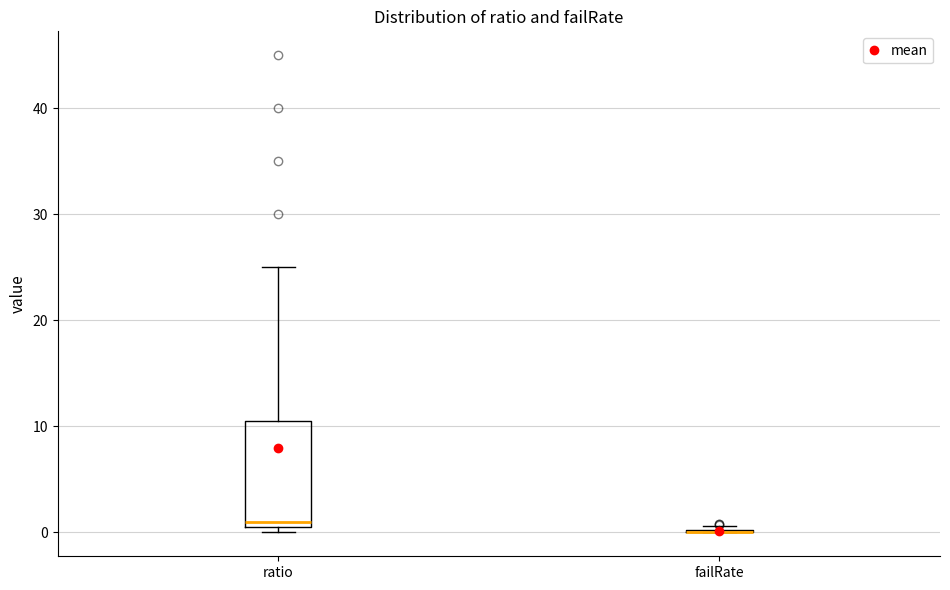

Where is the lower edge of the box for ratio on the y-axis? The values are not printed on the chart, so give them approximately, as read against the axis.

0